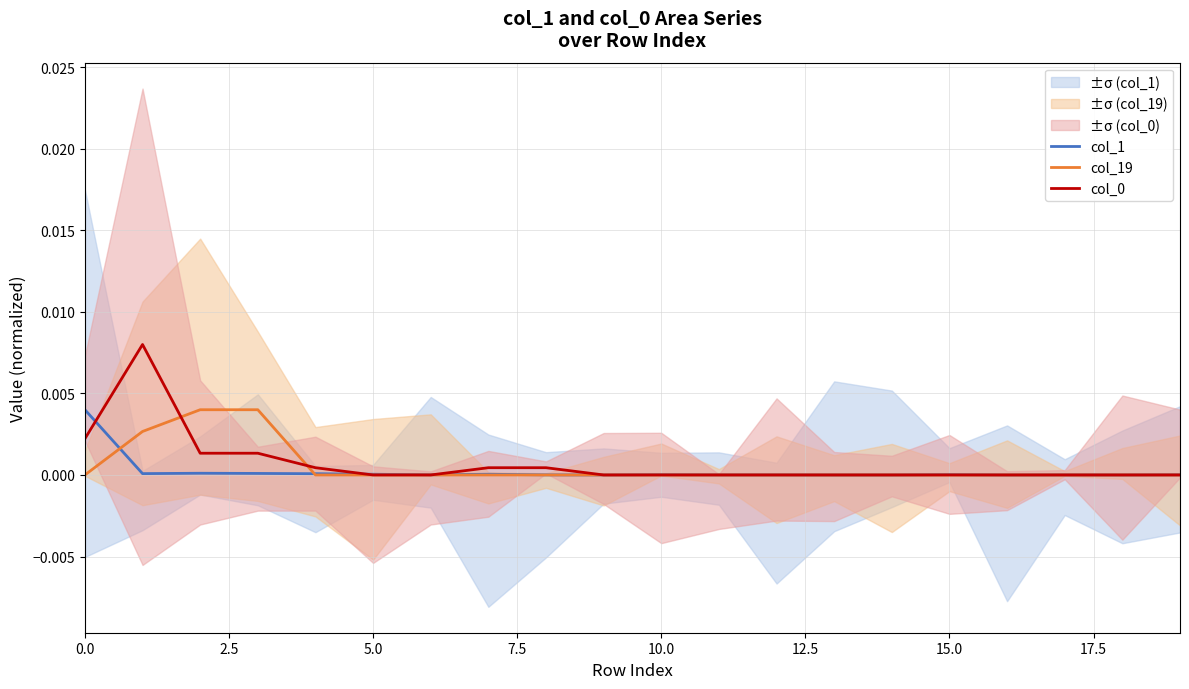

What are all the series names shown in the legend?

col_1, col_19, col_0